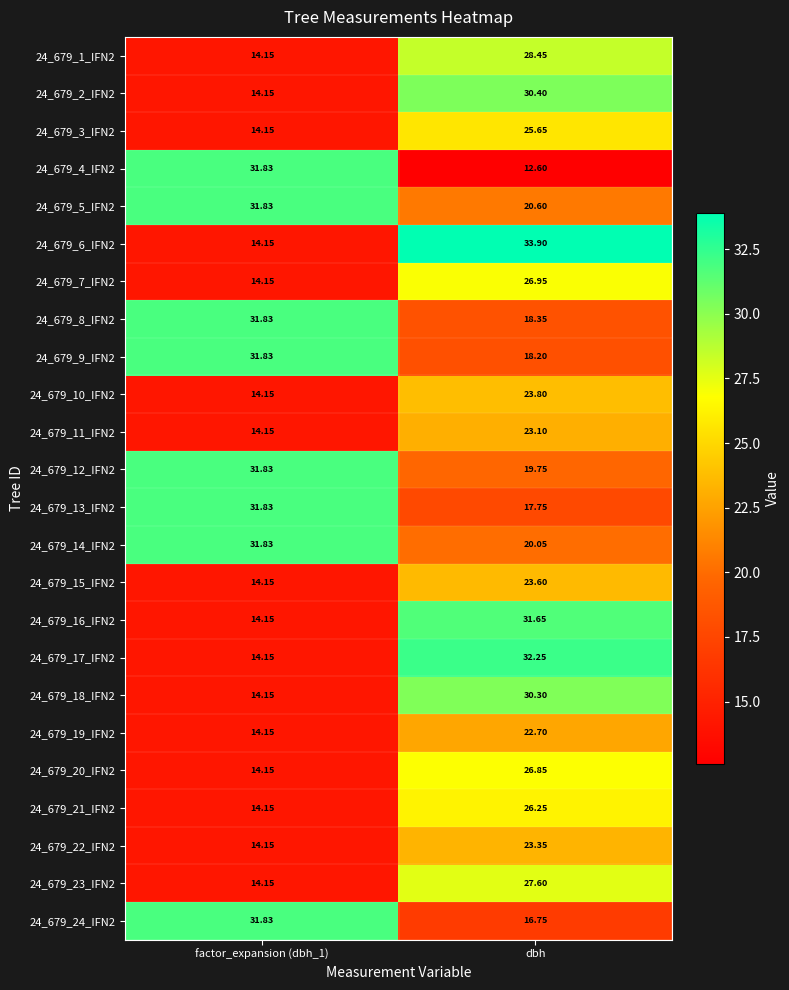

At which label does 24_679_10_IFN2 first exceed 23?

dbh